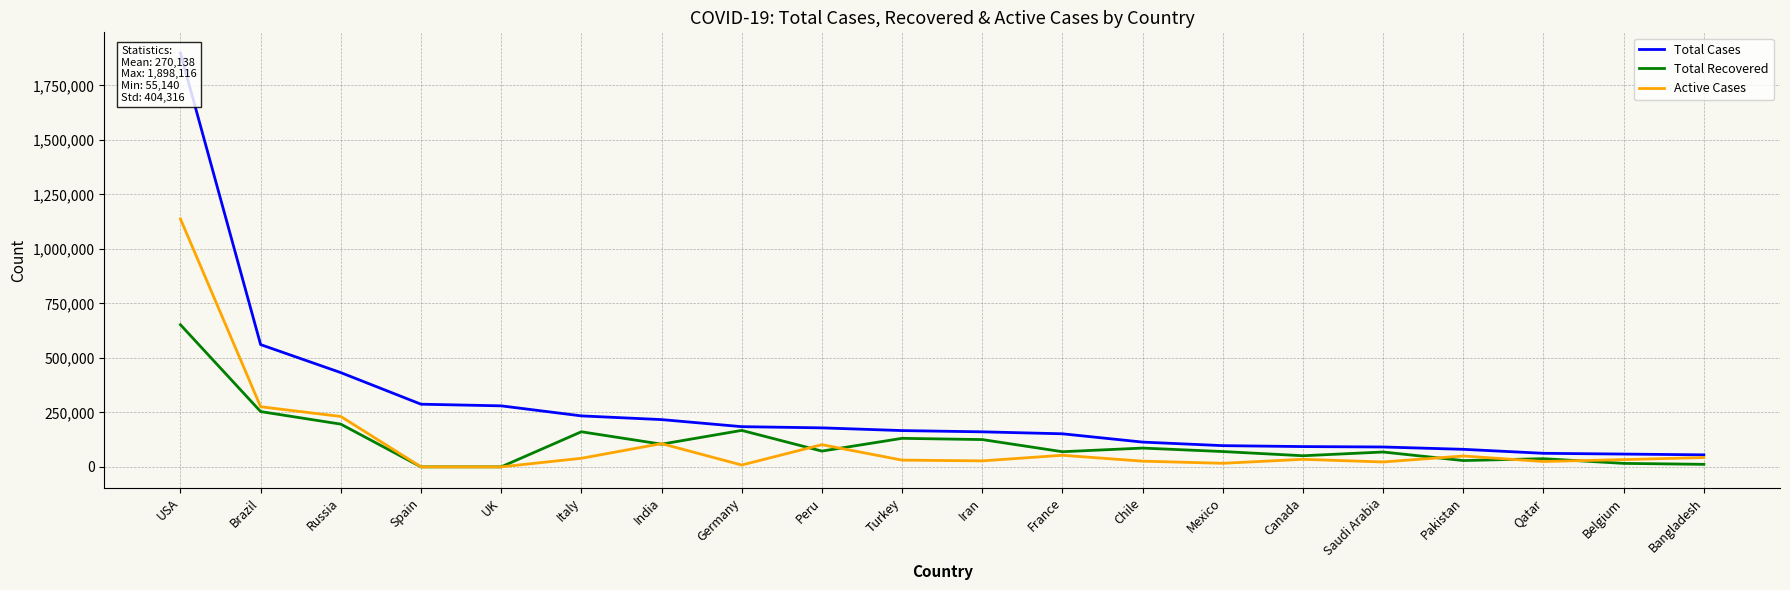

How many lines are shown in the chart?

3